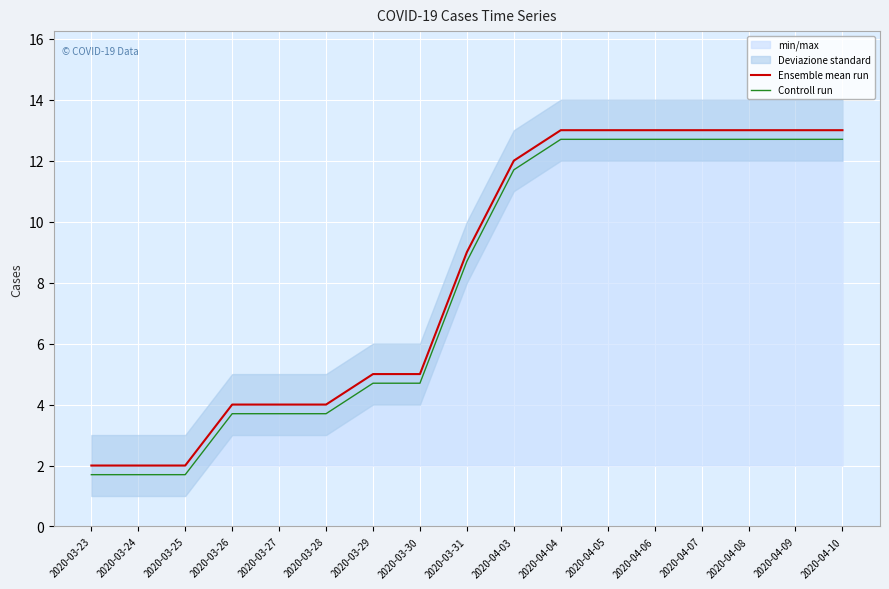

True or false: Controll run has a value of 6.2 at 2020-03-27.

False